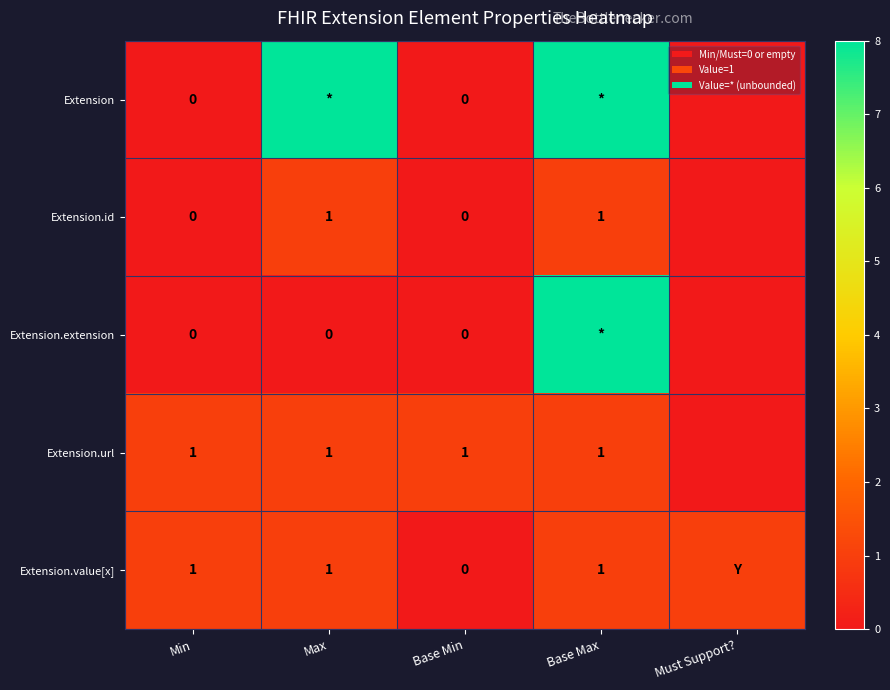

Is it true that Extension.value[x] equals 1 at Base Max?

True